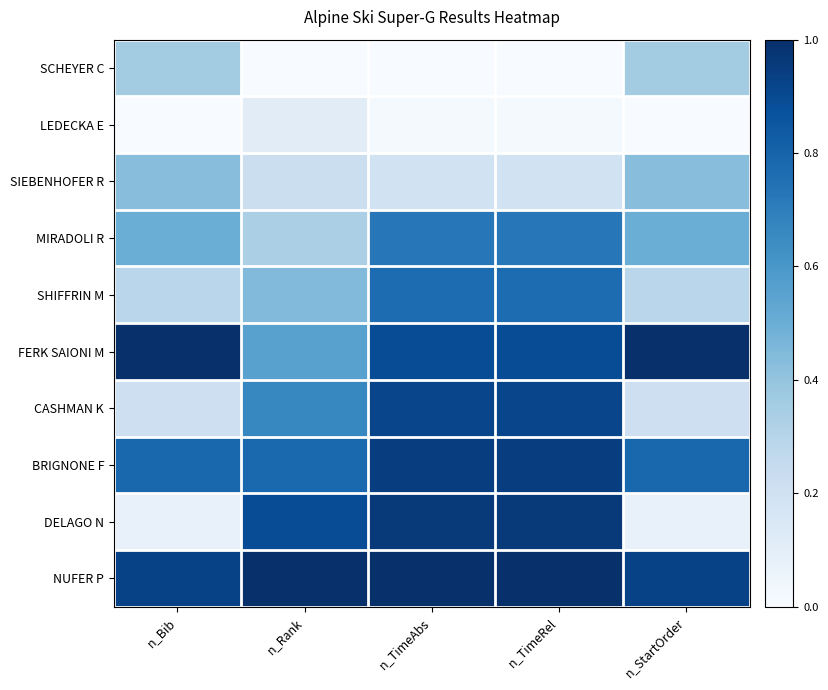

Reading left to right, what are all the values shown in this chart?

SCHEYER C: n_Bib=0.4	n_Rank=0.0	n_TimeAbs=0.0	n_TimeRel=0.0	n_StartOrder=0.4
LEDECKA E: n_Bib=0.0	n_Rank=0.1	n_TimeAbs=0.0	n_TimeRel=0.0	n_StartOrder=0.0
SIEBENHOFER R: n_Bib=0.4	n_Rank=0.2	n_TimeAbs=0.2	n_TimeRel=0.2	n_StartOrder=0.4
MIRADOLI R: n_Bib=0.5	n_Rank=0.3	n_TimeAbs=0.7	n_TimeRel=0.7	n_StartOrder=0.5
SHIFFRIN M: n_Bib=0.3	n_Rank=0.4	n_TimeAbs=0.8	n_TimeRel=0.8	n_StartOrder=0.3
FERK SAIONI M: n_Bib=1.0	n_Rank=0.6	n_TimeAbs=0.9	n_TimeRel=0.9	n_StartOrder=1.0
CASHMAN K: n_Bib=0.2	n_Rank=0.7	n_TimeAbs=0.9	n_TimeRel=0.9	n_StartOrder=0.2
BRIGNONE F: n_Bib=0.8	n_Rank=0.8	n_TimeAbs=0.9	n_TimeRel=0.9	n_StartOrder=0.8
DELAGO N: n_Bib=0.1	n_Rank=0.9	n_TimeAbs=1.0	n_TimeRel=1.0	n_StartOrder=0.1
NUFER P: n_Bib=0.9	n_Rank=1.0	n_TimeAbs=1.0	n_TimeRel=1.0	n_StartOrder=0.9